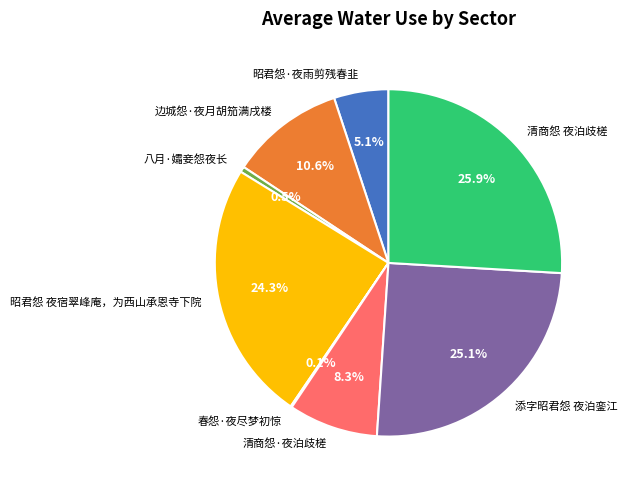

Which category has the biggest portion of the pie?

清商怨 夜泊歧槎